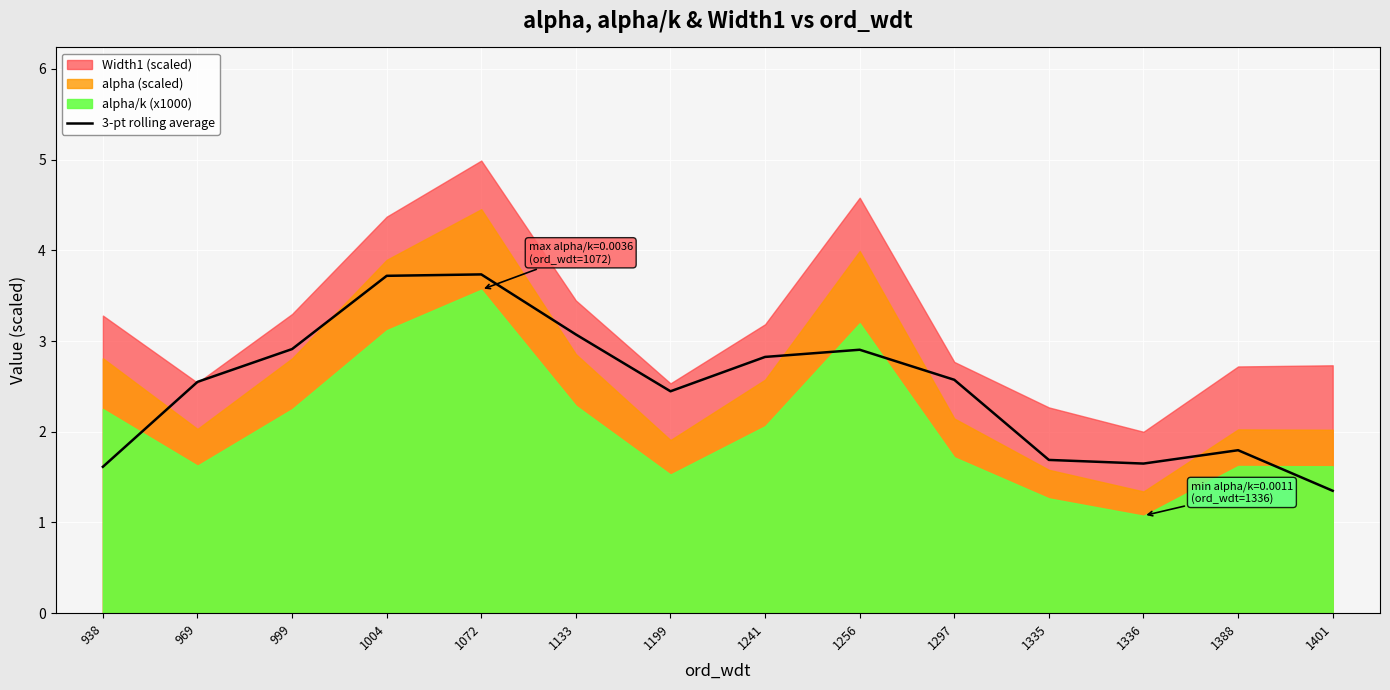

The value at 1133 is 1.4. True or false?

False